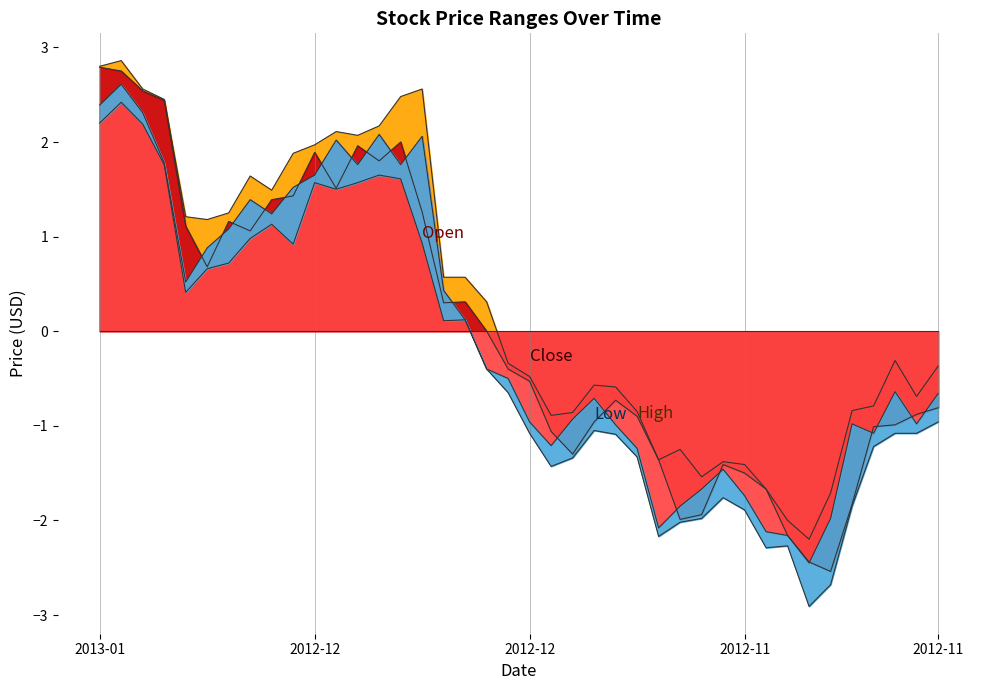

Between 2013-01-07 and 2012-11-14, which series saw the biggest shift?

Close